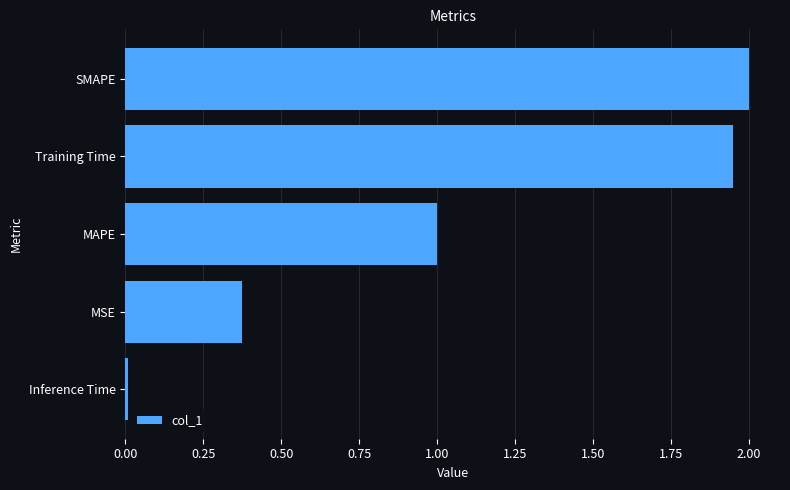

What is the average value?

1.1